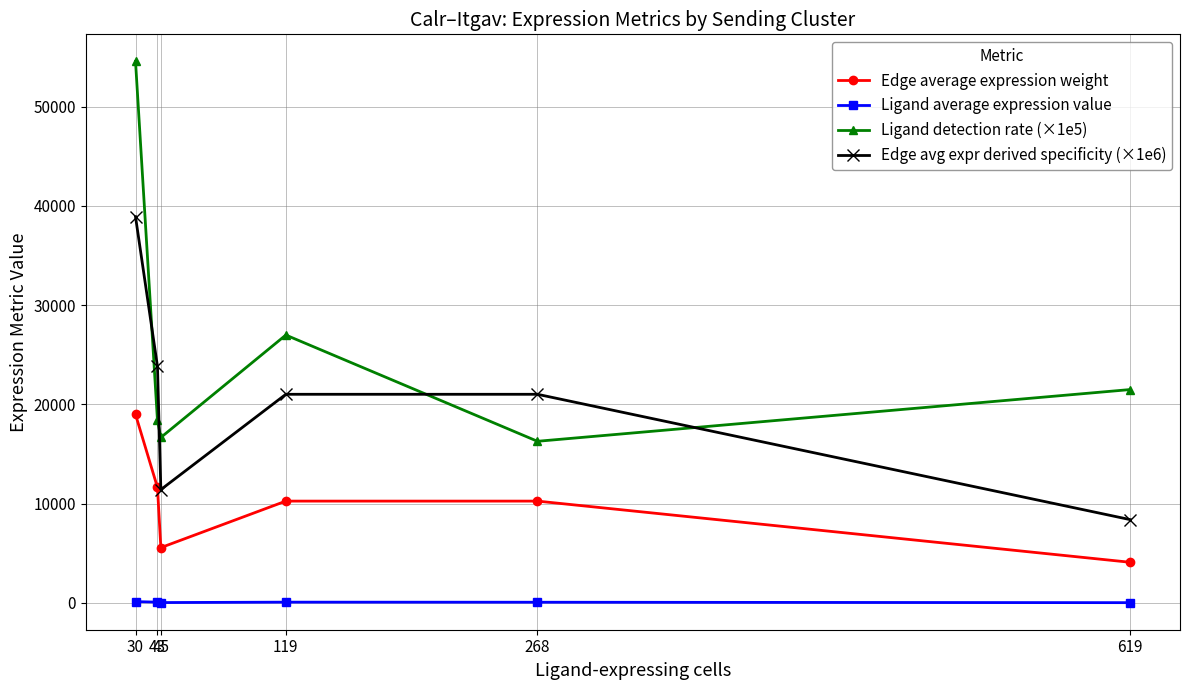

What is the difference between the second highest and minimum values in the Edge average expression weight series?

7533.1